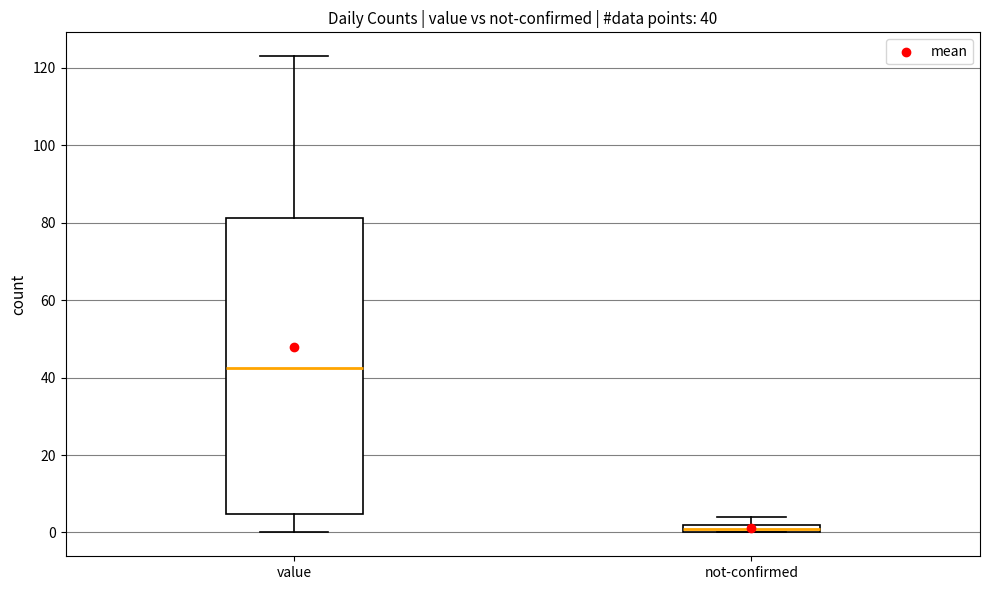

Which box's median line is the highest?

value